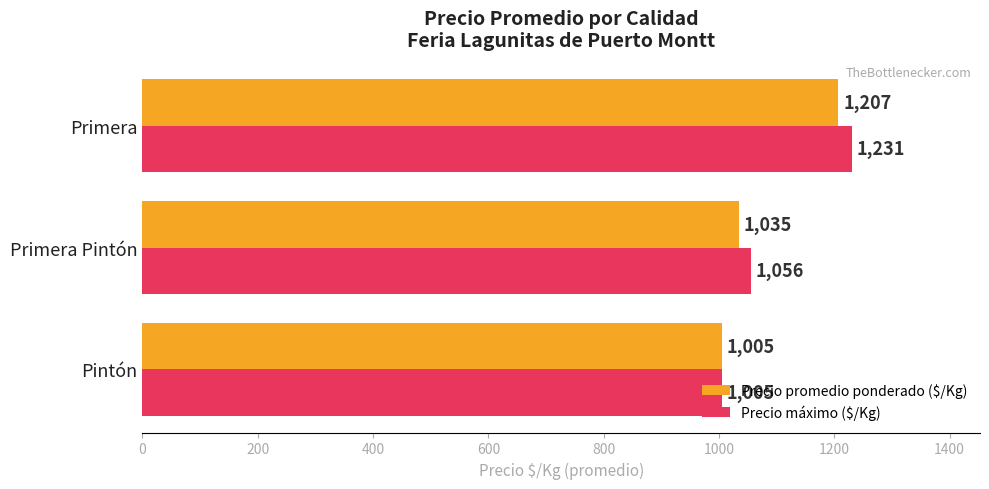

Which series has the largest total across all categories?

Precio máximo ($/Kg)